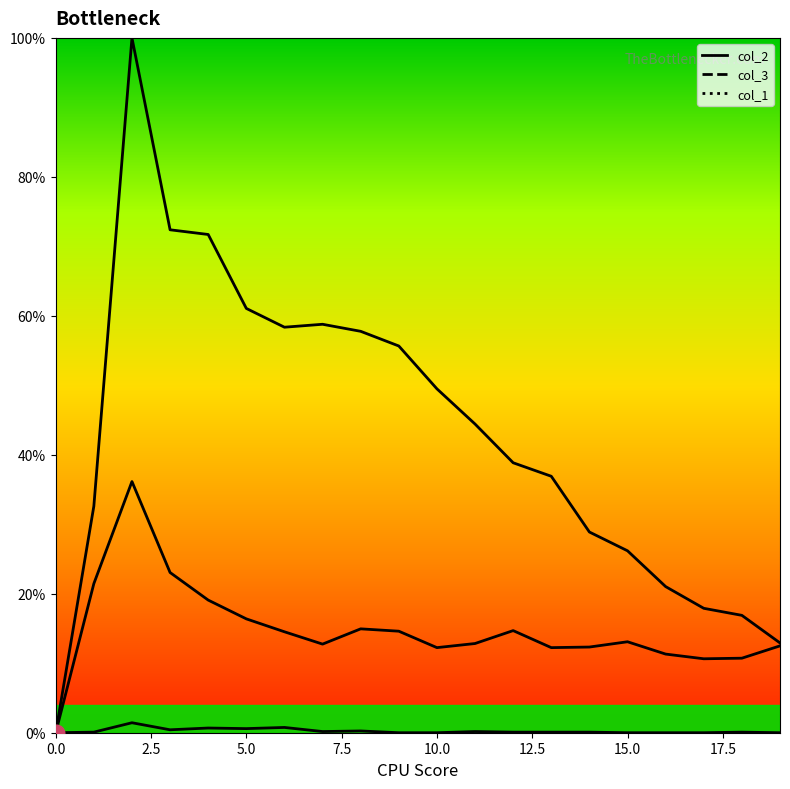

List the series in order of their peak value, highest first.

col_2, col_3, col_1